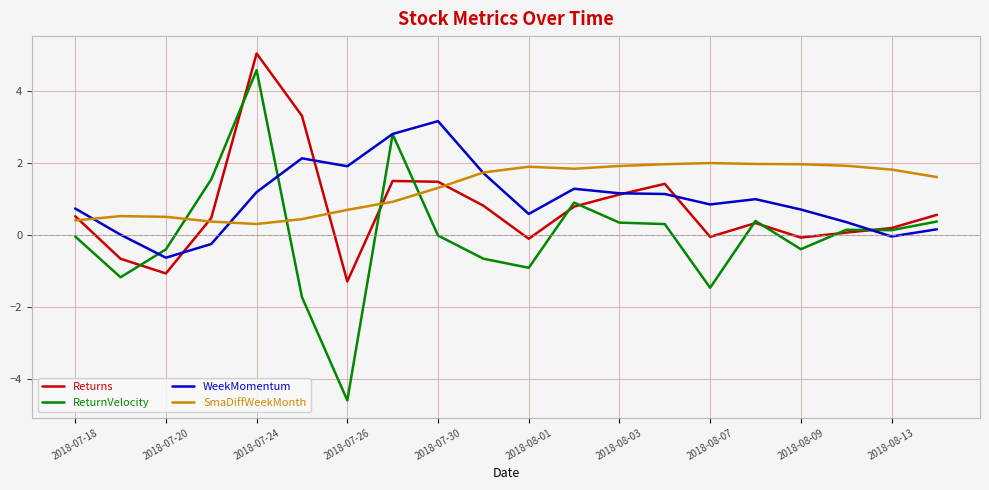

Which series has the widest spread of values?

ReturnVelocity